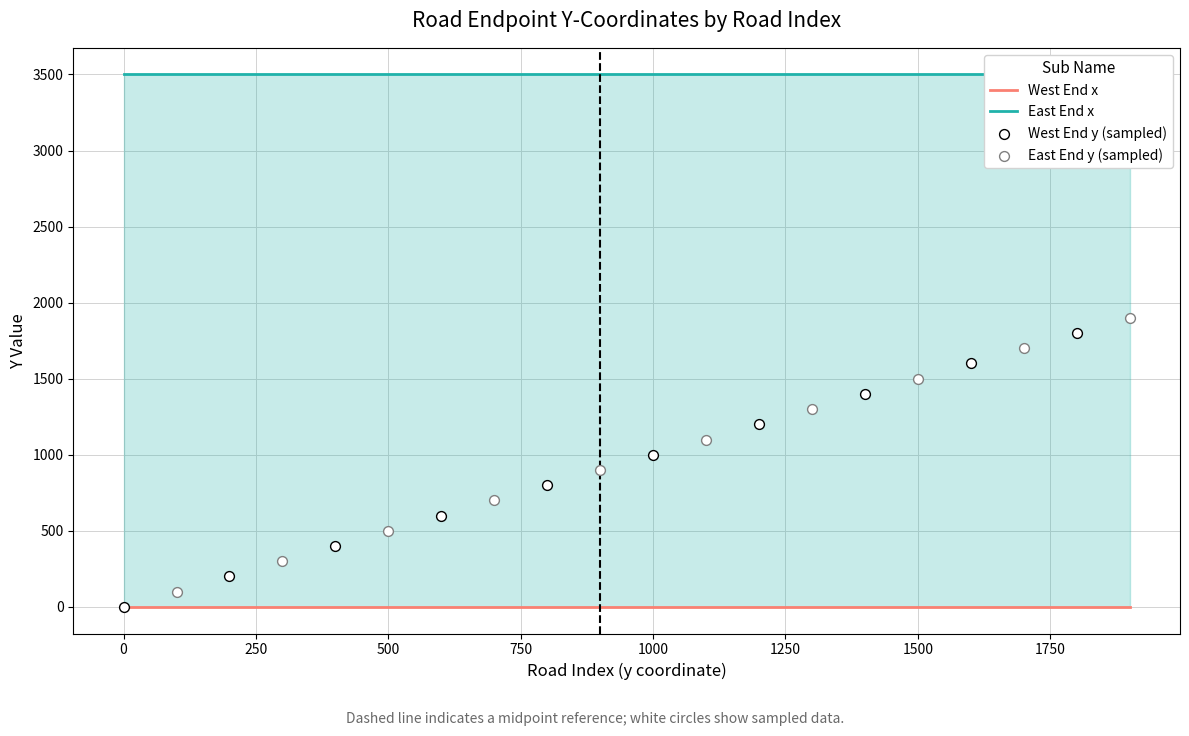

Which series has the largest Y range (max minus min)?

West End y